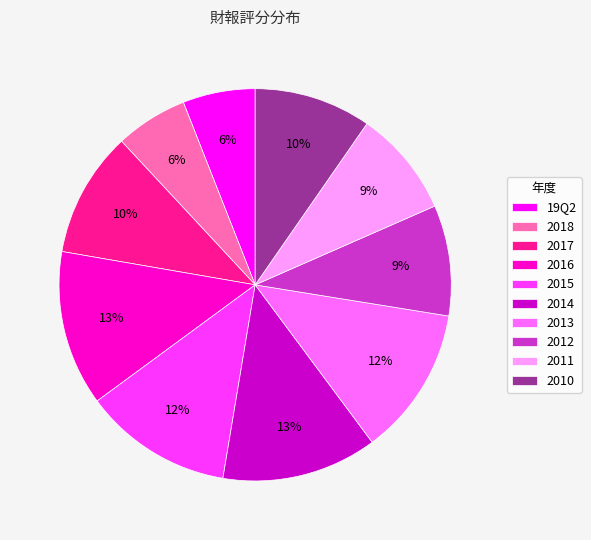

Do 2016 and 2011 together represent more than half of the pie?

No